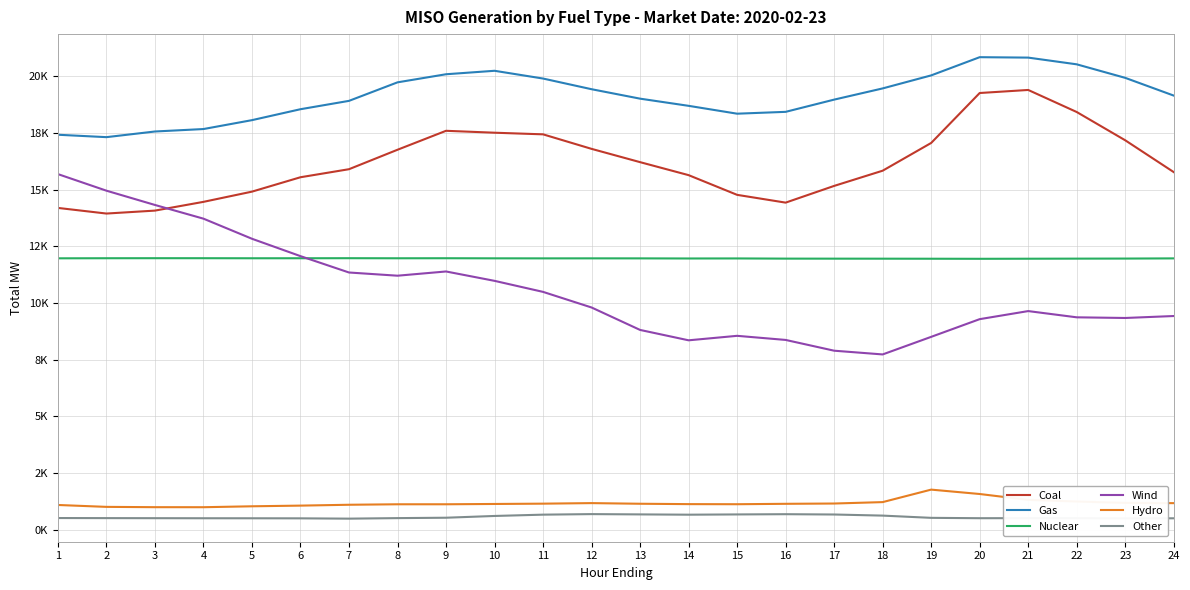

In Other, how many points are higher than both neighbors (excluding endpoints)?

3